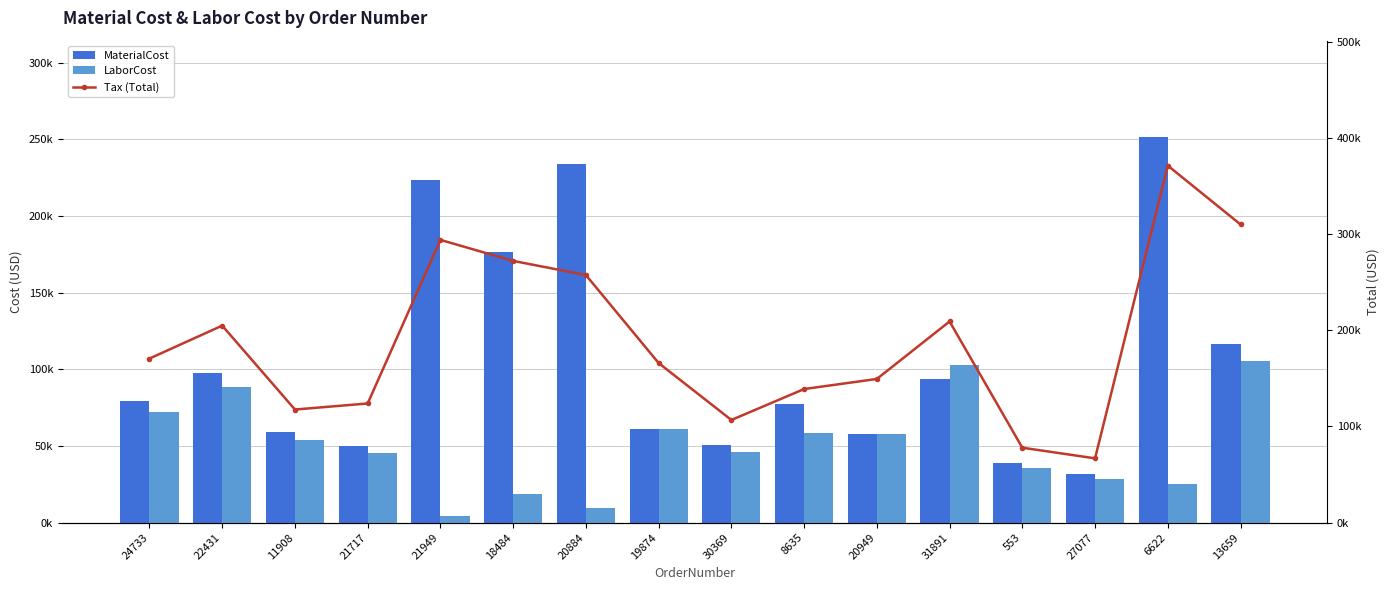

Are the bars horizontal?

No